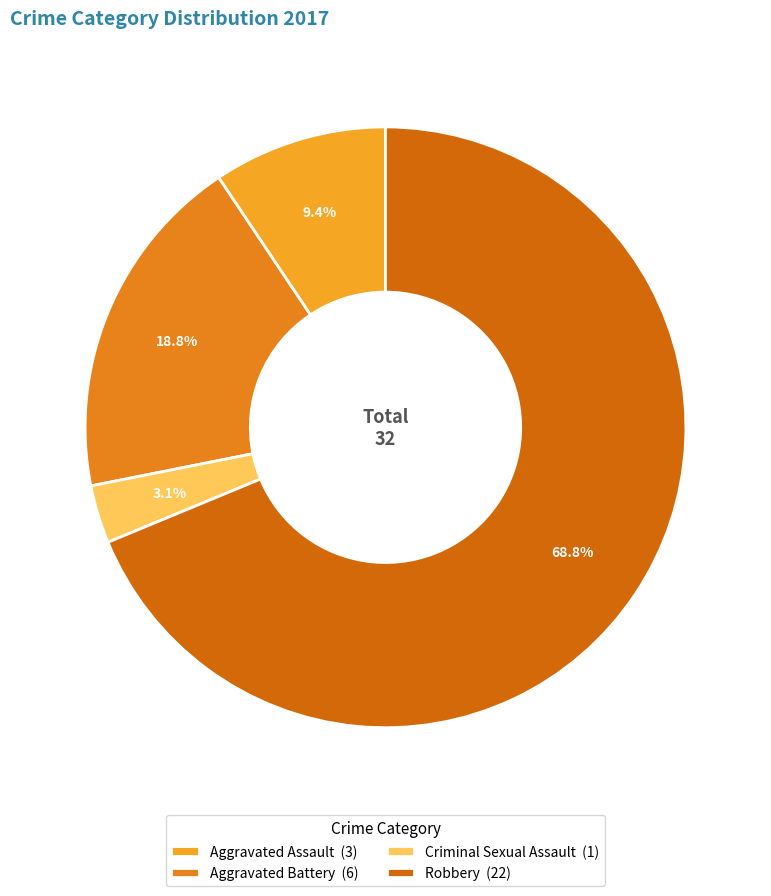

Does Aggravated Battery represent more than half of the total?

No